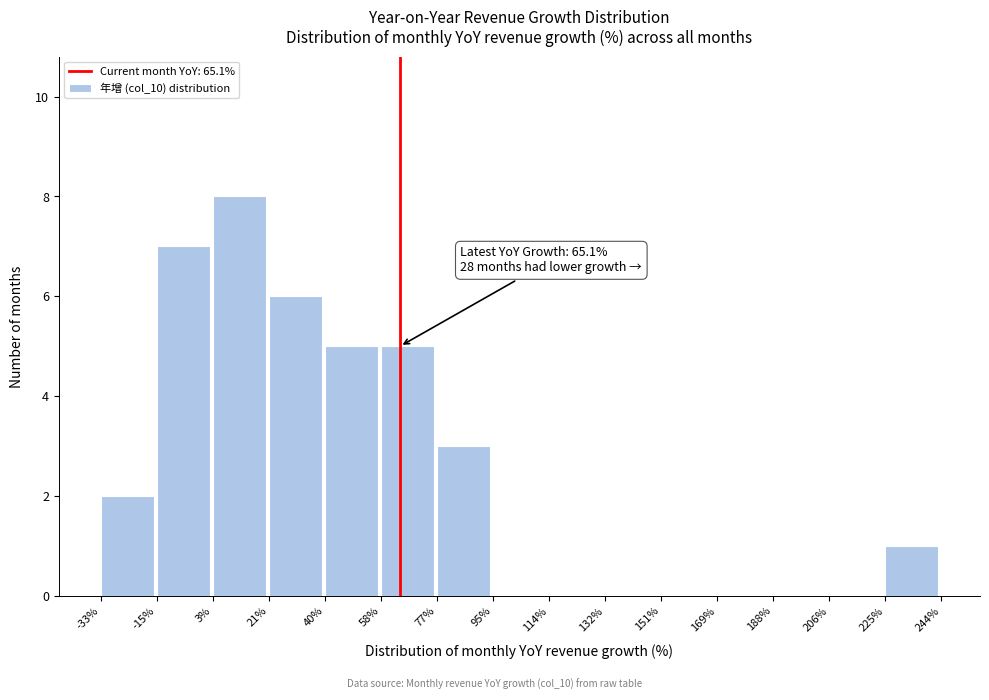

Which range on the x-axis has the tallest bar?

3% to 21%